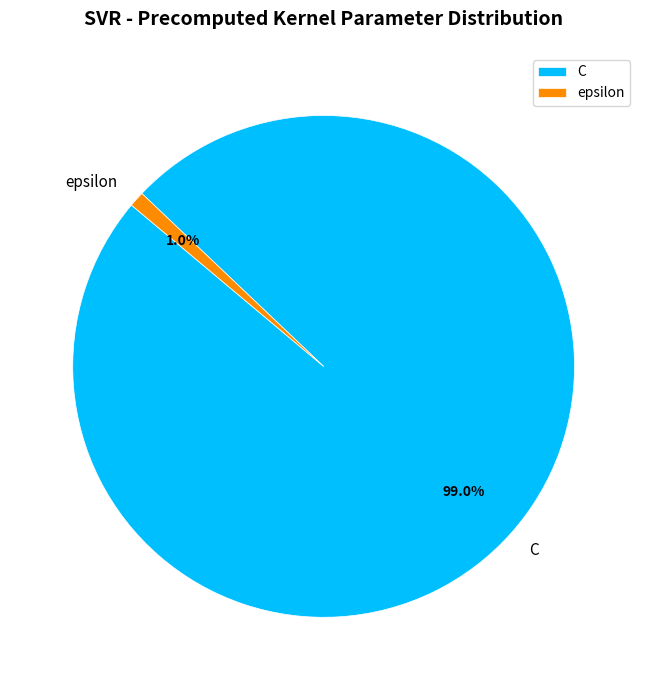

Count the number of slices in the pie.

2